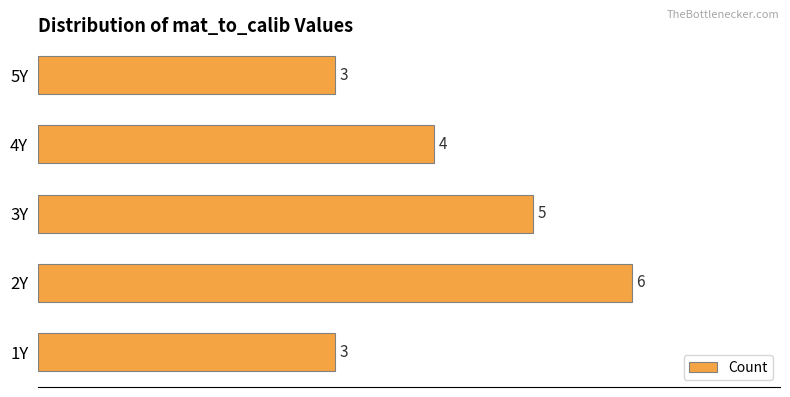

How many bars are there in total?

5